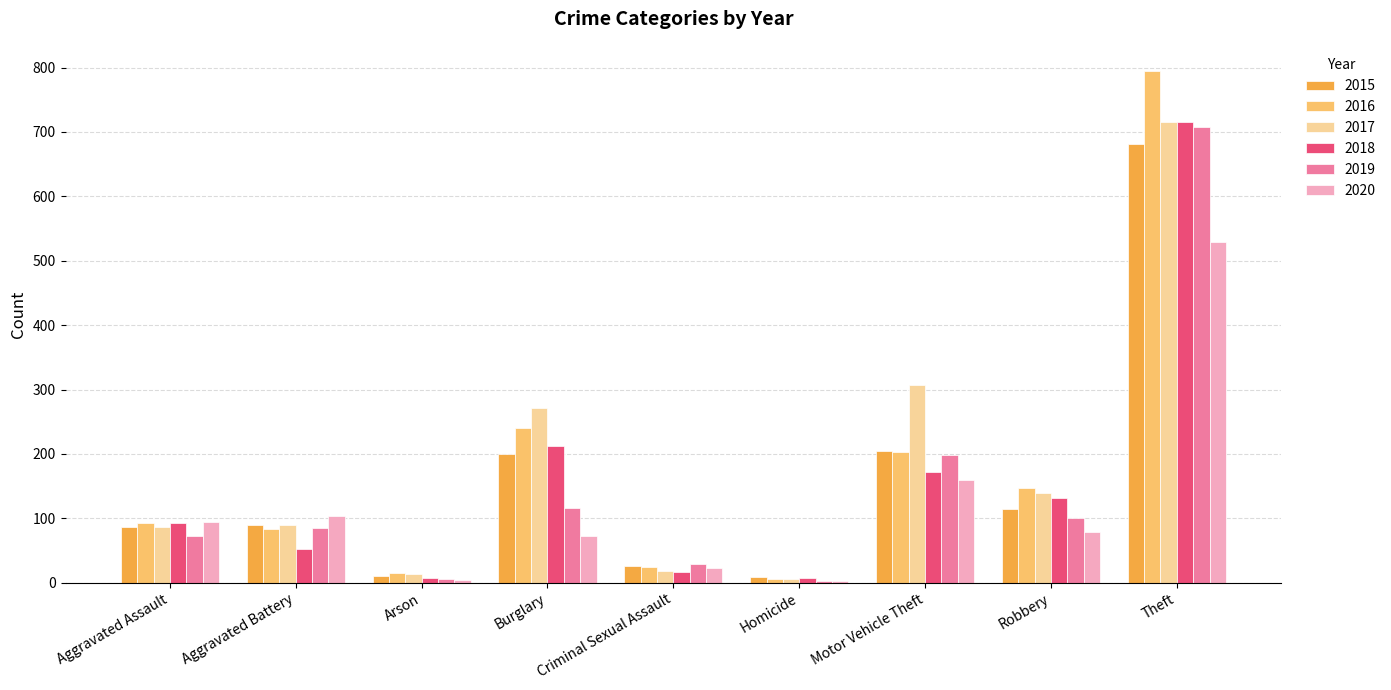

What is the greatest value displayed?

794